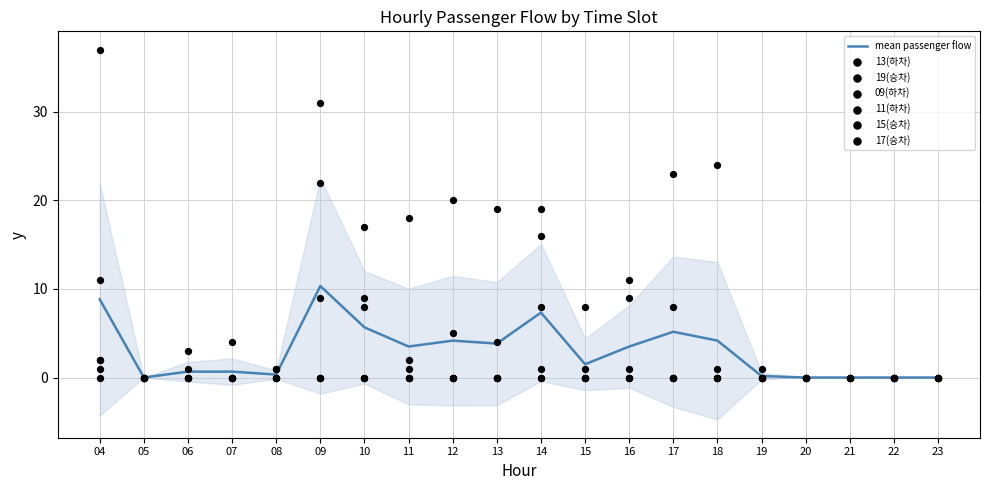

True or false: mean passenger flow has a value of 5.2 at 17.

True